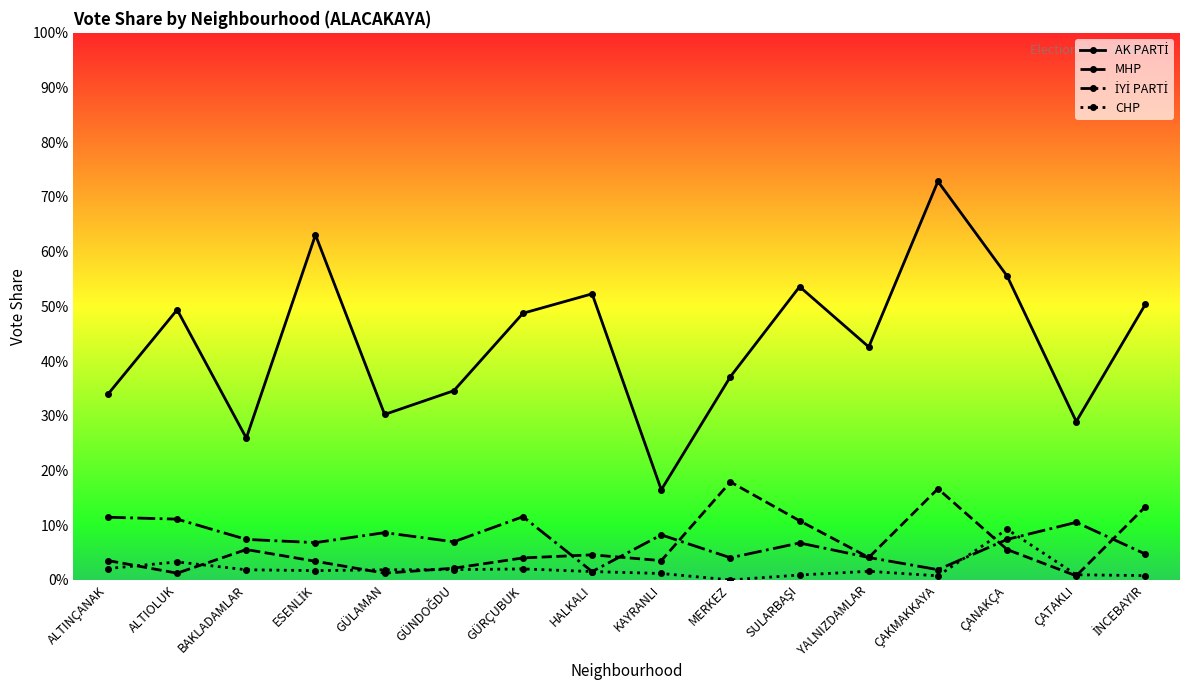

Is this an area chart (filled region under the line)?

No